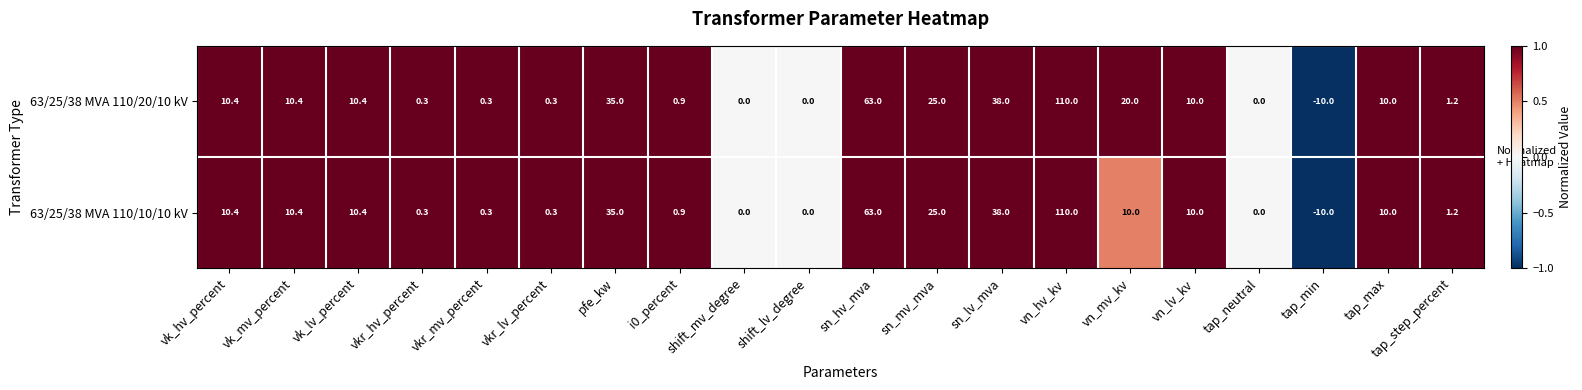

At which label is 63/25/38 MVA 110/20/10 kV closest to 50?

sn_lv_mva